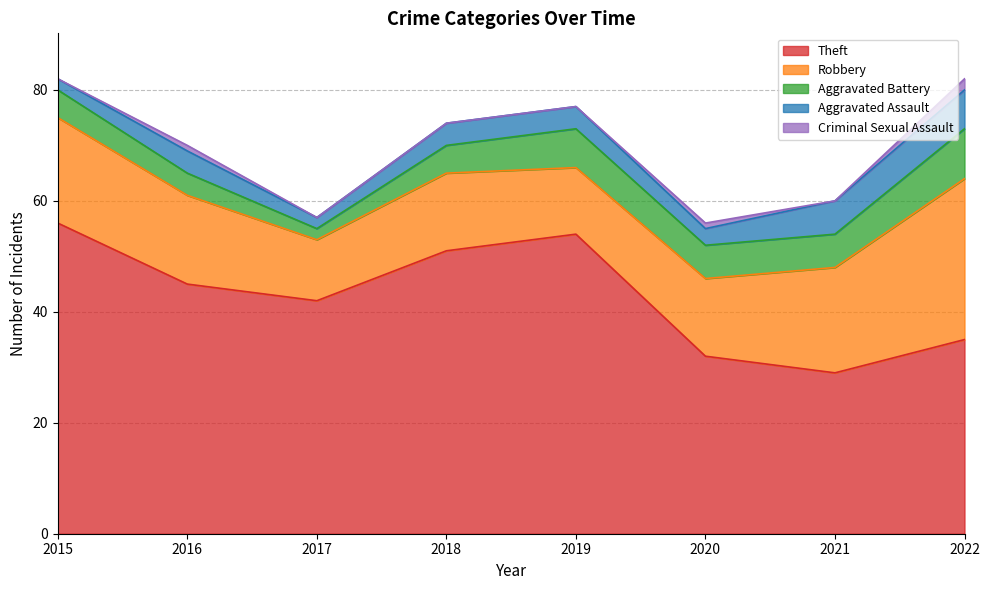

In Aggravated Assault, how many points are higher than both neighbors (excluding endpoints)?

1